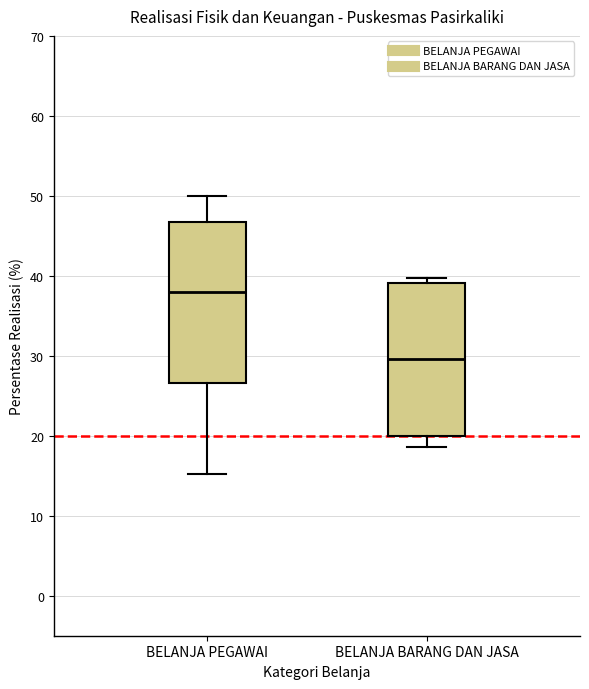

Which box's median line is the lowest?

BELANJA BARANG DAN JASA